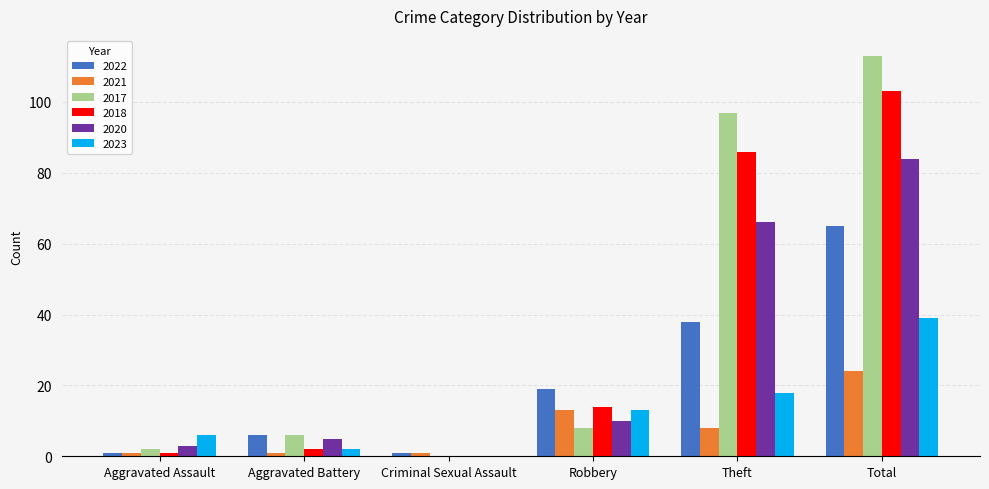

Is the value of 2021 at Total greater than the value of 2023 at Aggravated Assault?

Yes